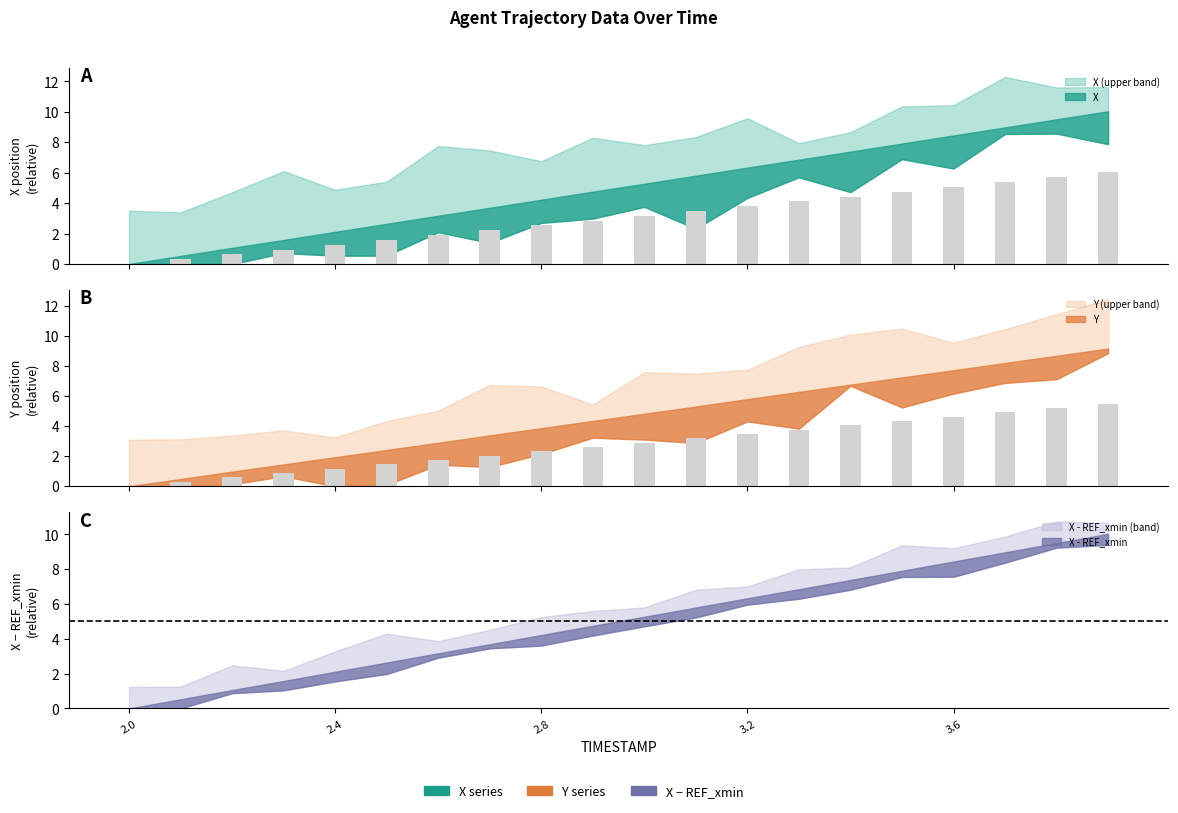

The Y series shows 0.3 at 2.1. True or false?

True